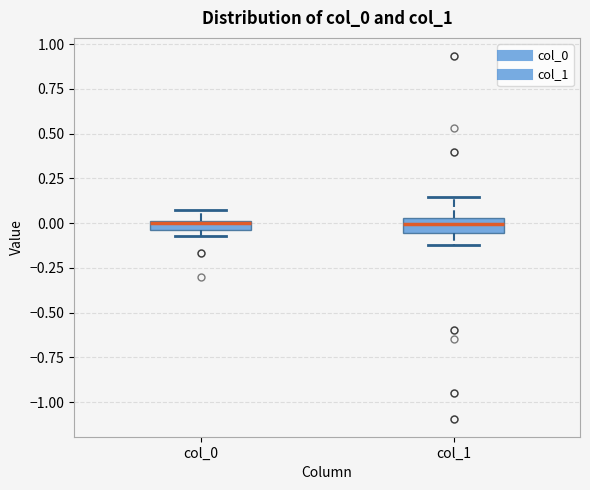

Where does the upper whisker of the box for col_0 end on the y-axis? The values are not printed on the chart, so give them approximately, as read against the axis.

0.05